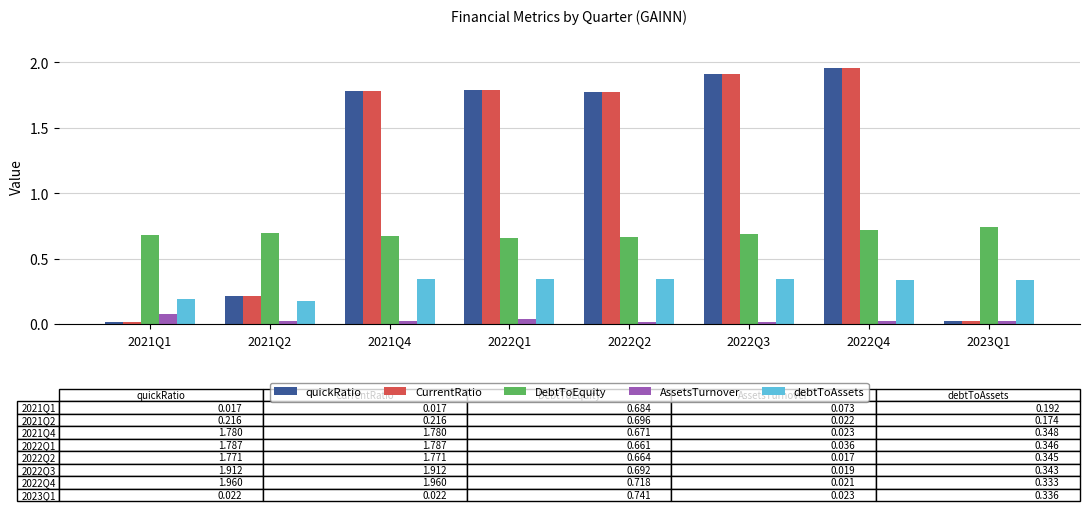

Is the value of AssetsTurnover at 2022Q4 greater than the value of debtToAssets at 2021Q4?

No